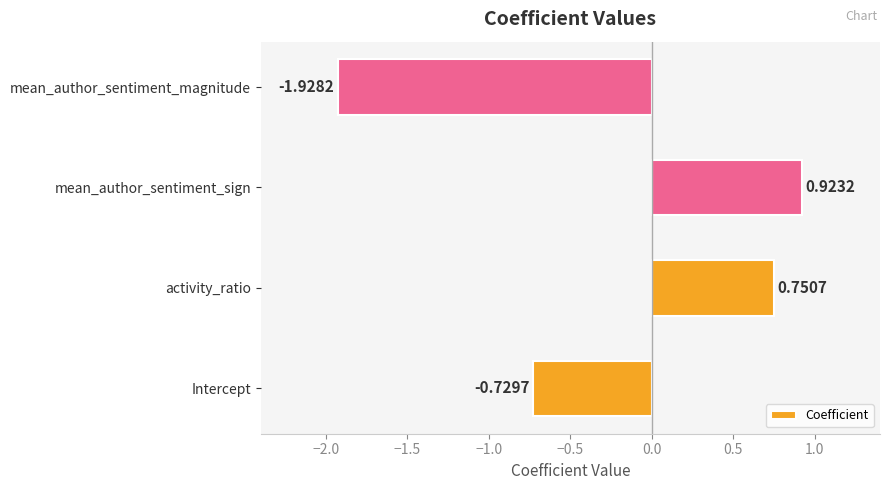

Between mean_author_sentiment_magnitude and mean_author_sentiment_sign, which is larger?

mean_author_sentiment_sign